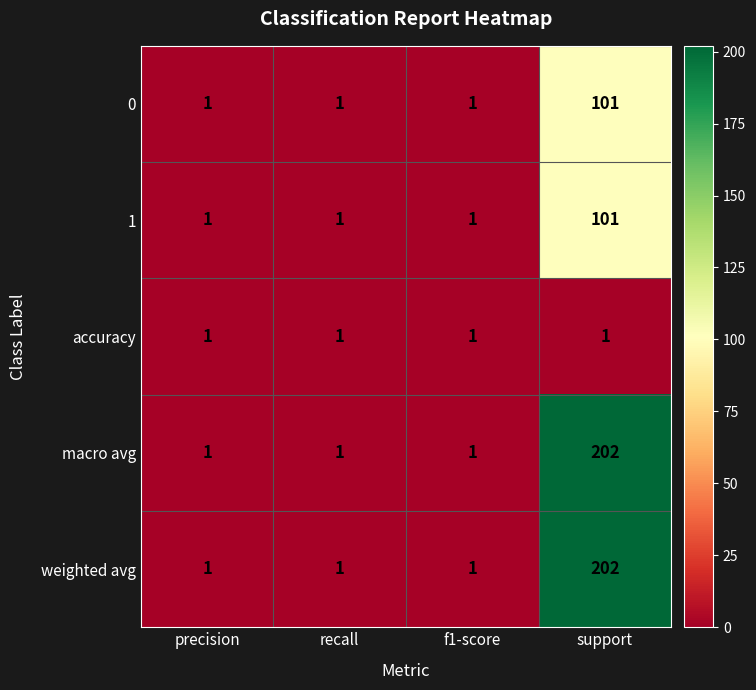

What is the total value across all series at support?

607